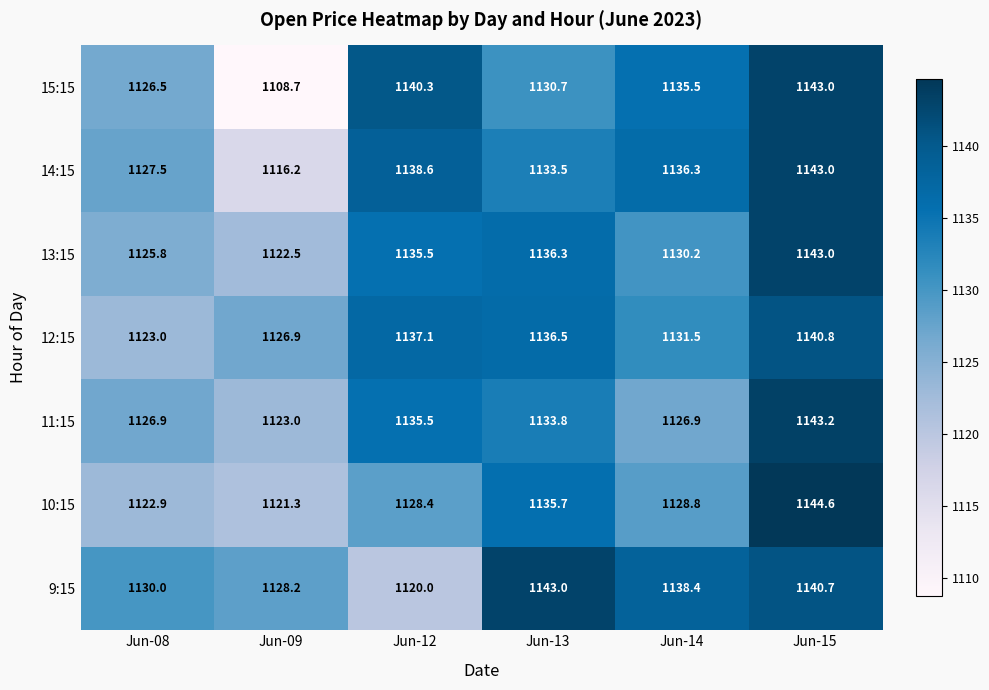

The 11:15 series shows 1126.9 at Jun-14. True or false?

True